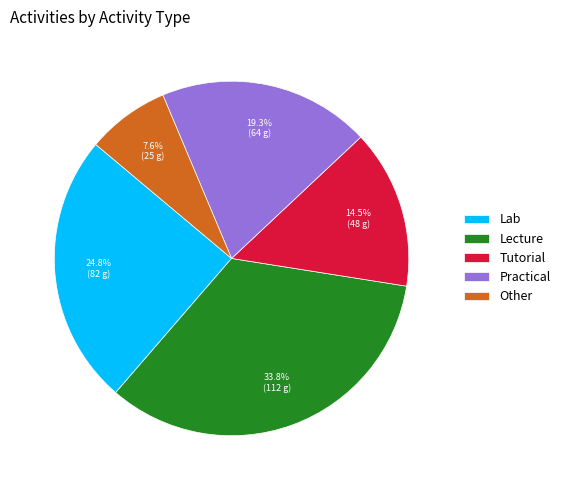

The Practical slice represents 25% of the pie. True or false?

False